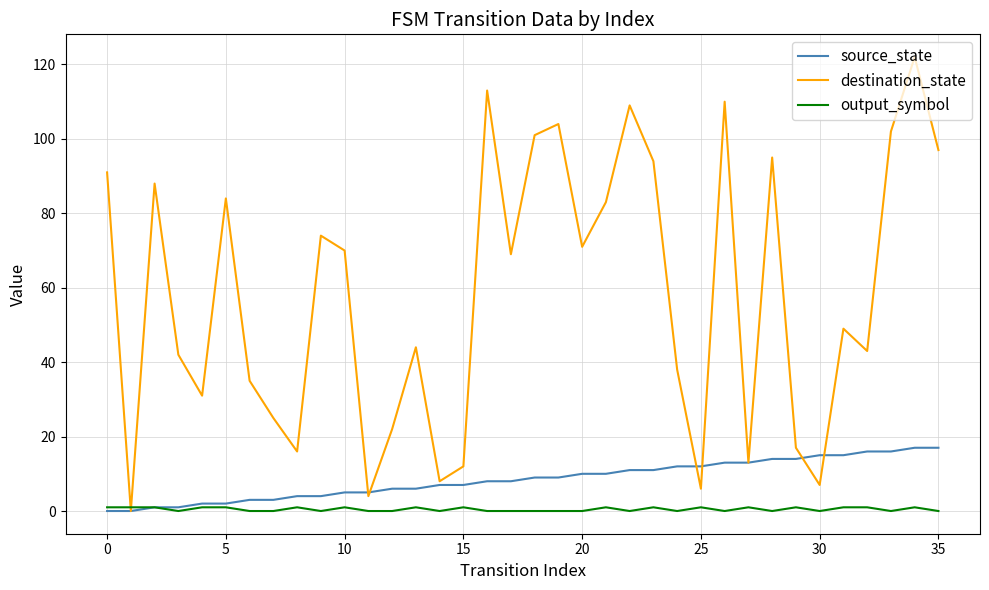

Rank the series by their maximum value, from lowest to highest.

output_symbol, source_state, destination_state